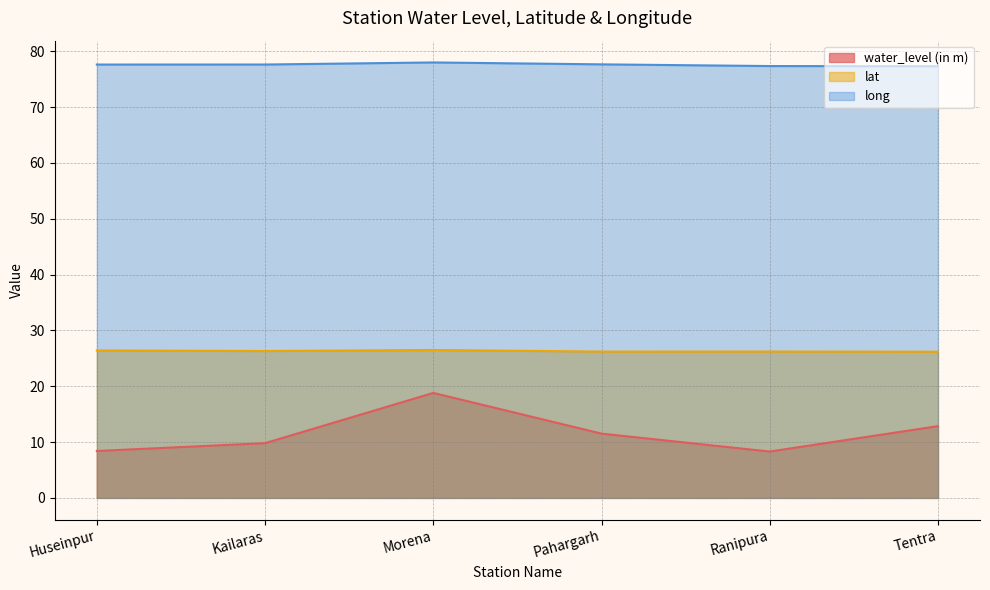

What is the total value across all series at Tentra?

116.3